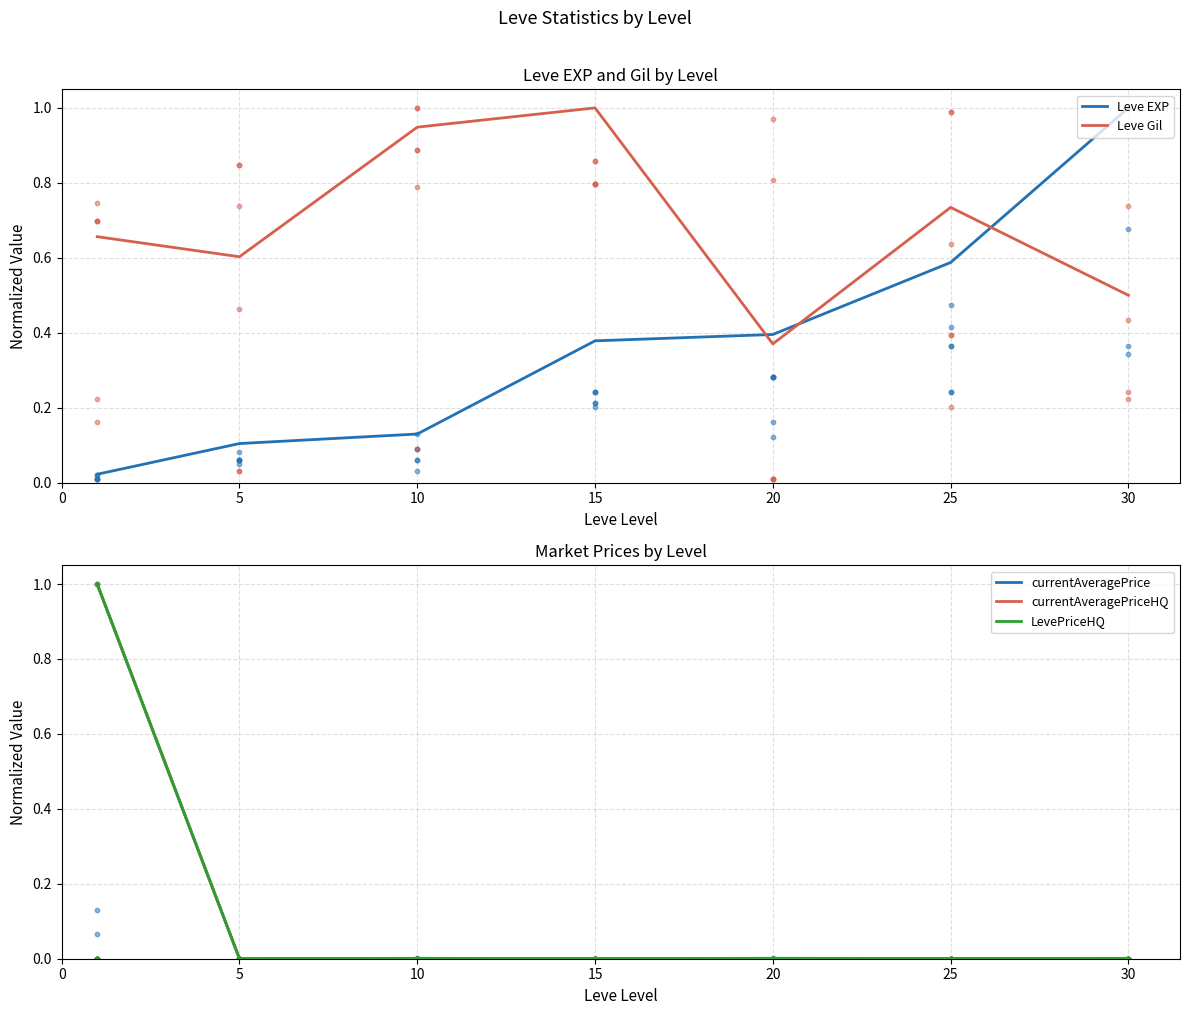

What is the total value across all series at 5?

0.7